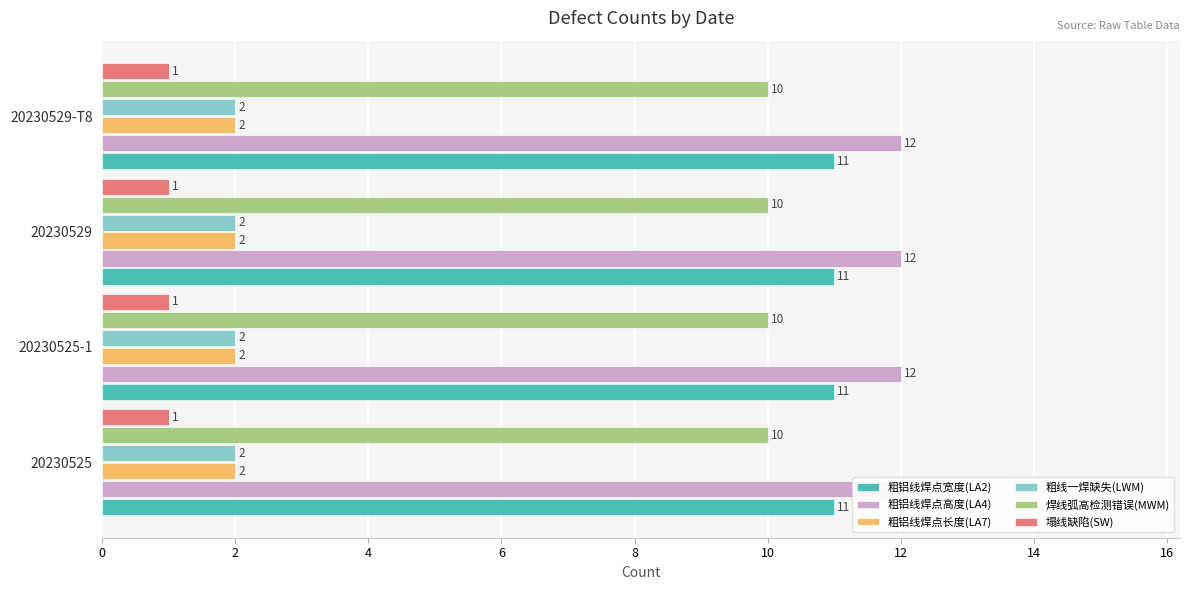

Reading left to right, extract all data points from this chart.

粗铝线焊点宽度(LA2): 20230525=11	20230525-1=11	20230529=11	20230529-T8=11
粗铝线焊点高度(LA4): 20230525=12	20230525-1=12	20230529=12	20230529-T8=12
粗铝线焊点长度(LA7): 20230525=2	20230525-1=2	20230529=2	20230529-T8=2
粗线一焊缺失(LWM): 20230525=2	20230525-1=2	20230529=2	20230529-T8=2
焊线弧高检测错误(MWM): 20230525=10	20230525-1=10	20230529=10	20230529-T8=10
塌线缺陷(SW): 20230525=1	20230525-1=1	20230529=1	20230529-T8=1